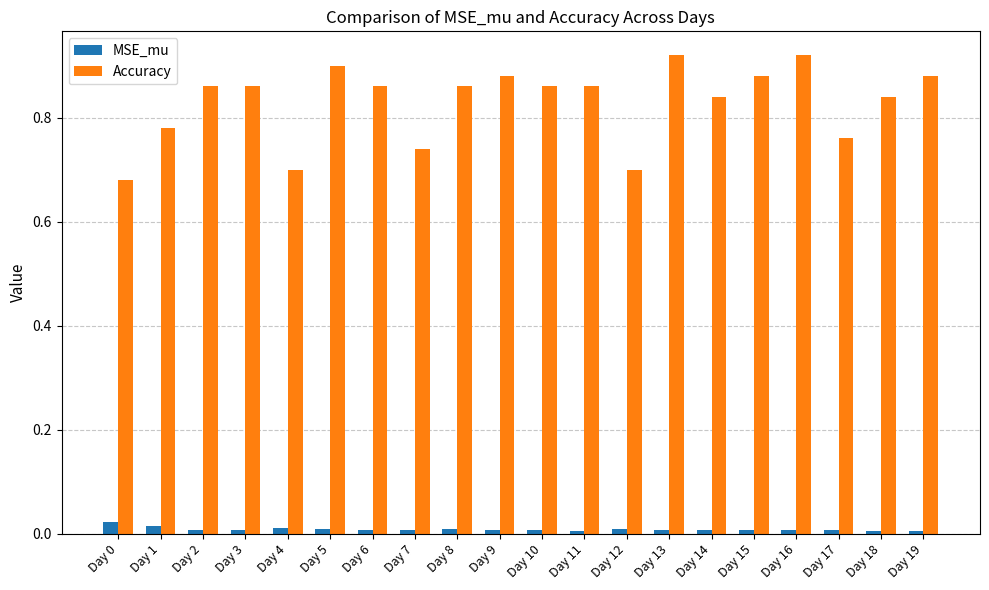

At how many categories does at least one series exceed 0?

20